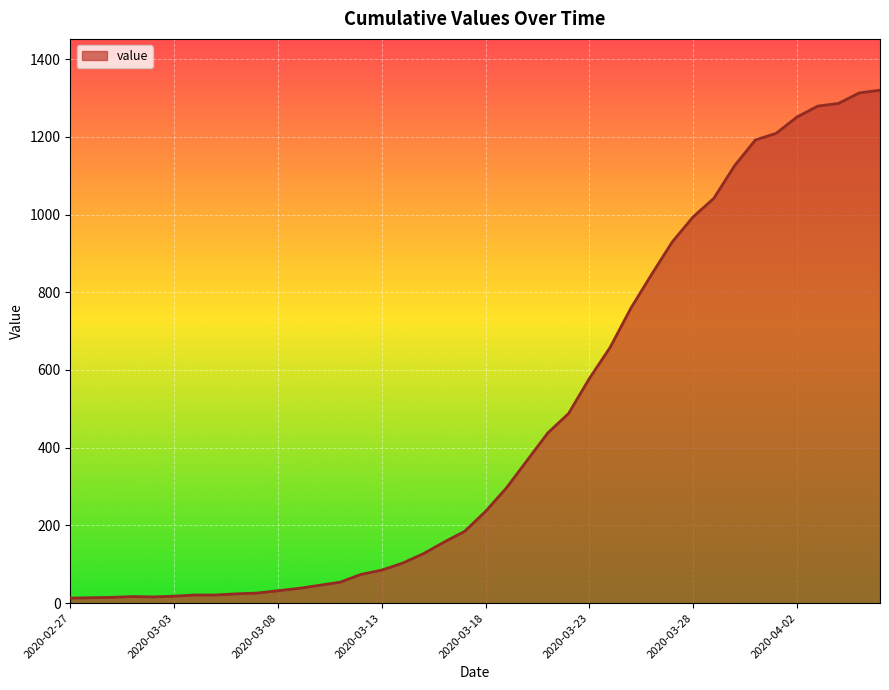

What is the greatest value displayed?

1320